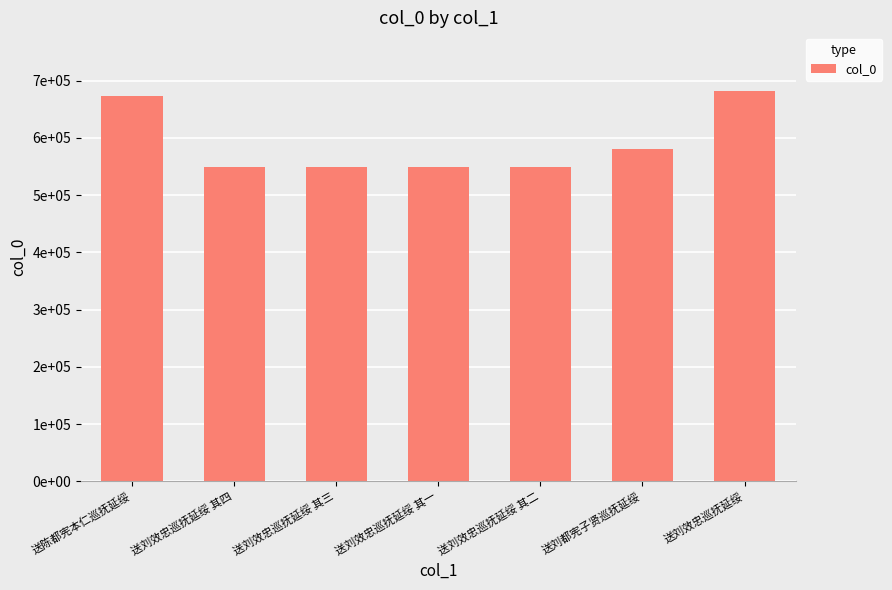

Which label corresponds to the largest value in the chart?

送刘效忠巡抚延绥